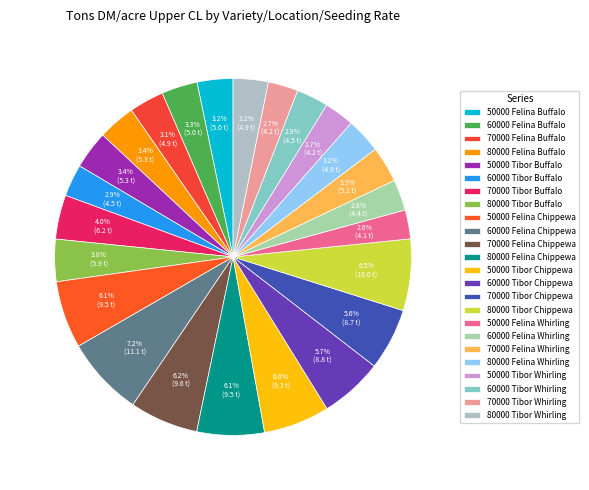

What percentage do 80000 Felina Whirling and 60000 Tibor Chippewa together represent?

8.9%